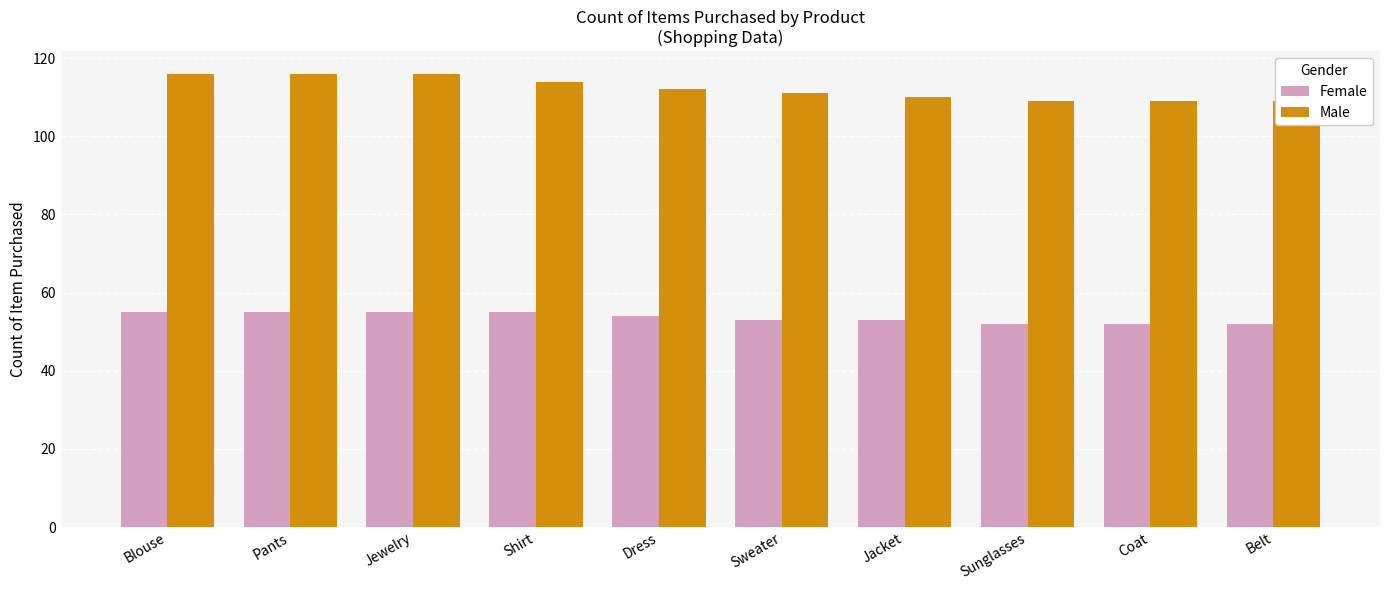

Reading left to right, extract all data points from this chart.

Female: Blouse=55	Pants=55	Jewelry=55	Shirt=55	Dress=54	Sweater=53	Jacket=53	Sunglasses=52	Coat=52	Belt=52
Male: Blouse=116	Pants=116	Jewelry=116	Shirt=114	Dress=112	Sweater=111	Jacket=110	Sunglasses=109	Coat=109	Belt=109